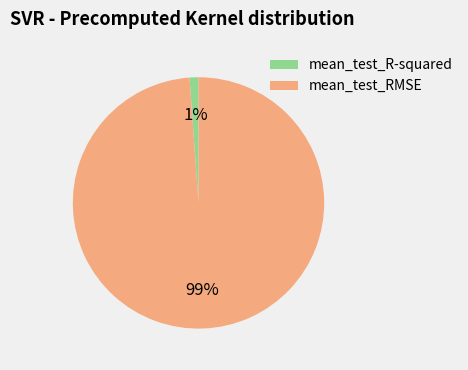

Rank the categories by value from highest to lowest.

mean_test_RMSE, mean_test_R-squared